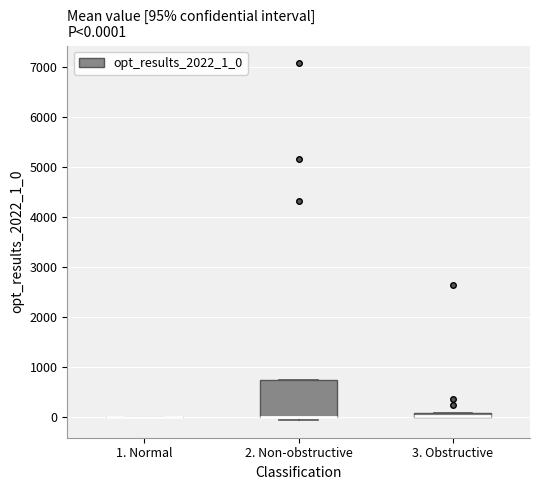

Which box is the tallest, from its lower edge to its upper edge?

2. Non-obstructive